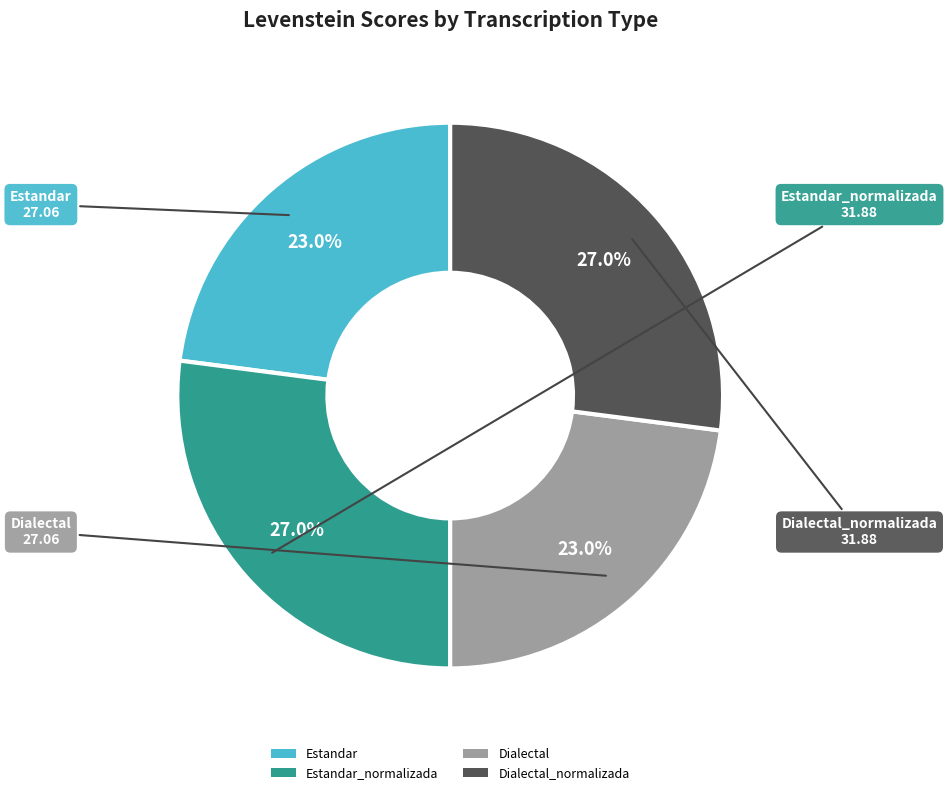

Between Dialectal_normalizada and Dialectal, which is larger?

Dialectal_normalizada